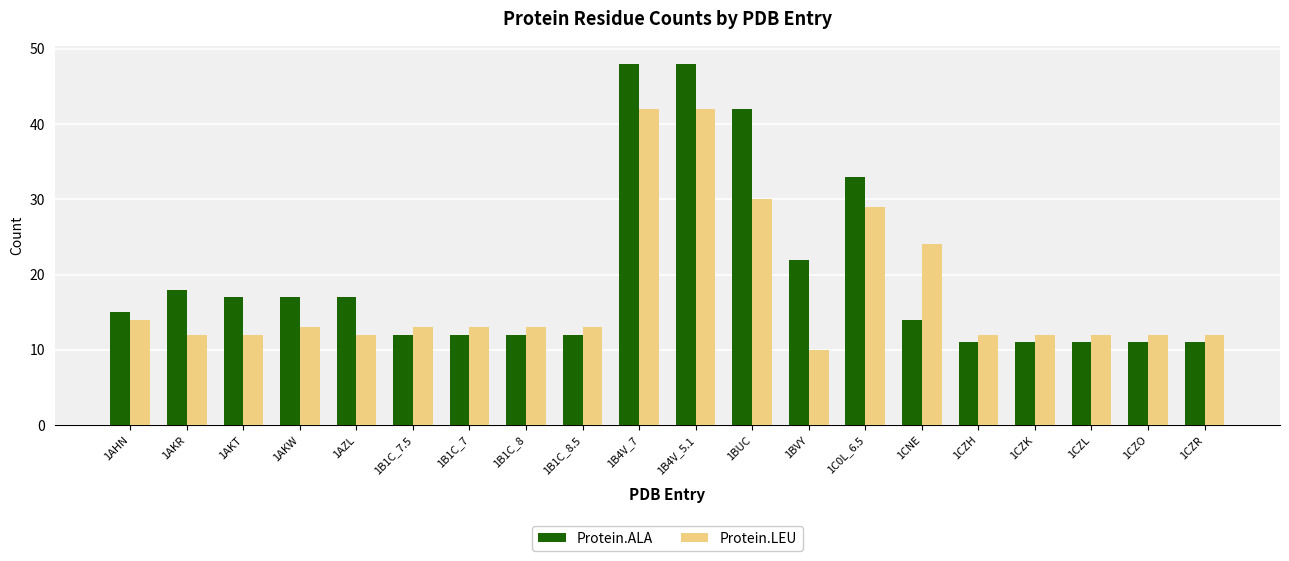

What is the difference between the Protein.LEU values at 1B4V_5.1 and 1B1C_7.5?

29